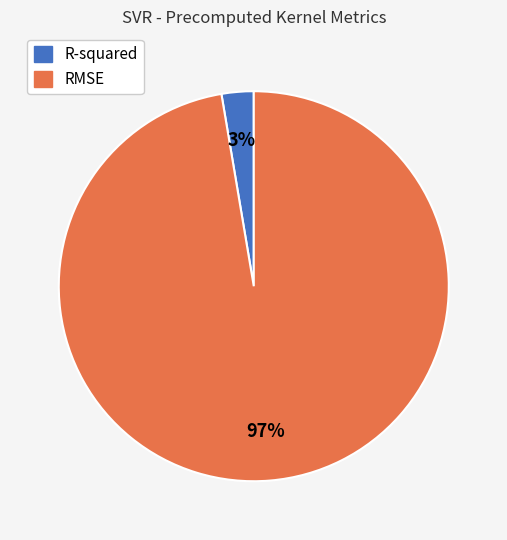

True or false: RMSE accounts for 97% of the total.

True